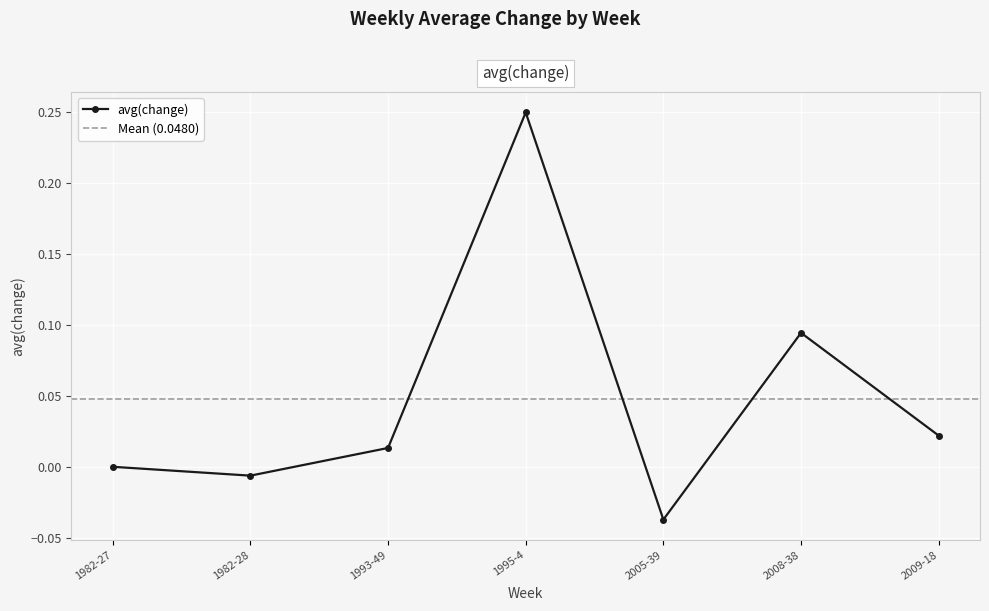

The value at 1995-4 is 0.2. True or false?

True